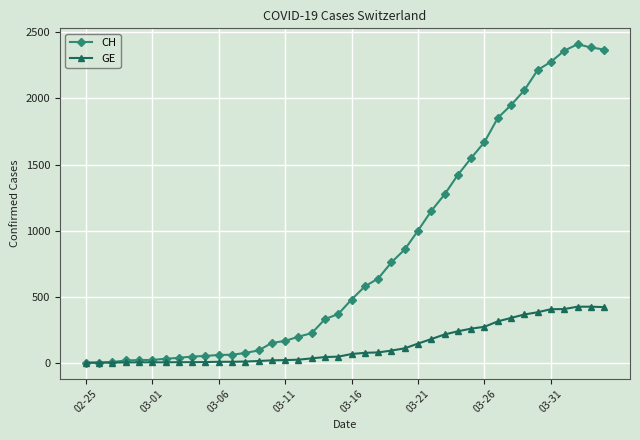

What is the maximum value for GE?

424